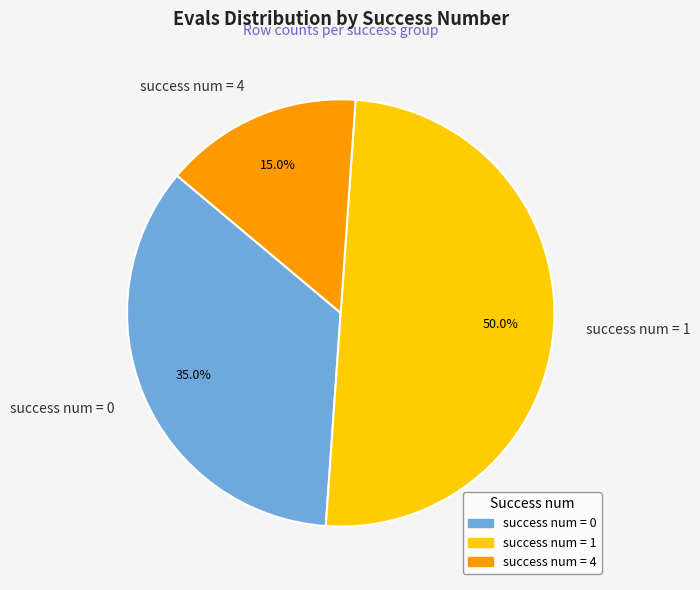

Rank the categories by value from highest to lowest.

success num = 1, success num = 0, success num = 4